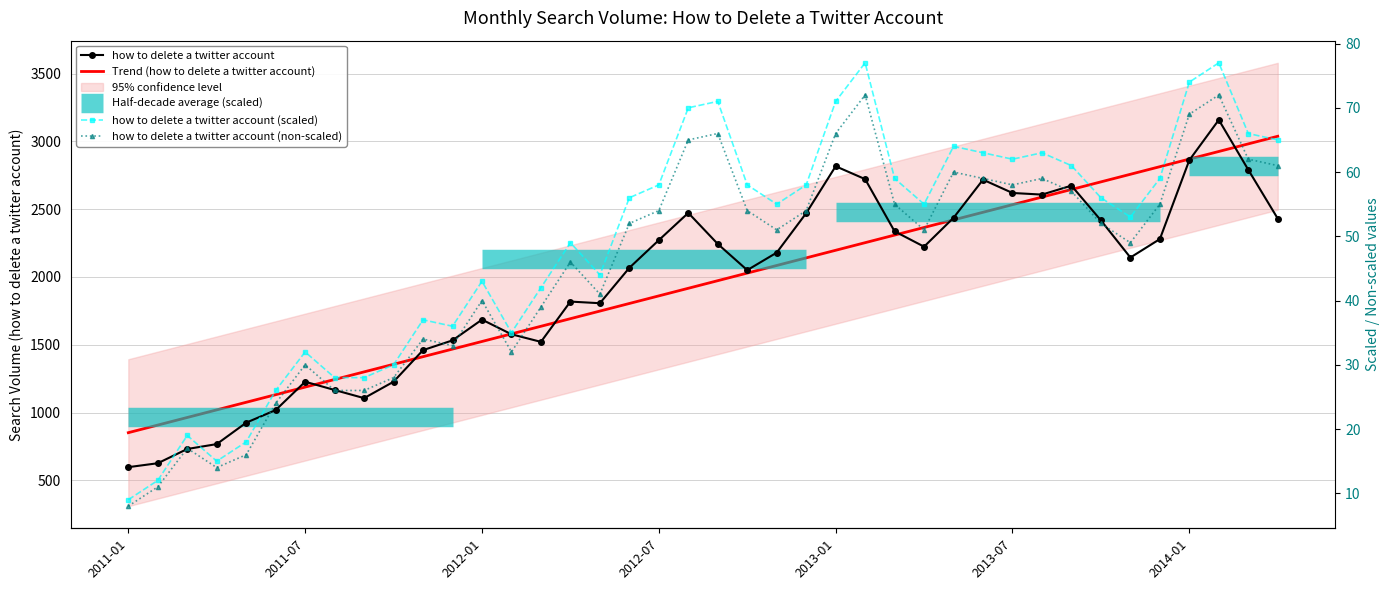

How many lines are shown in the chart?

4